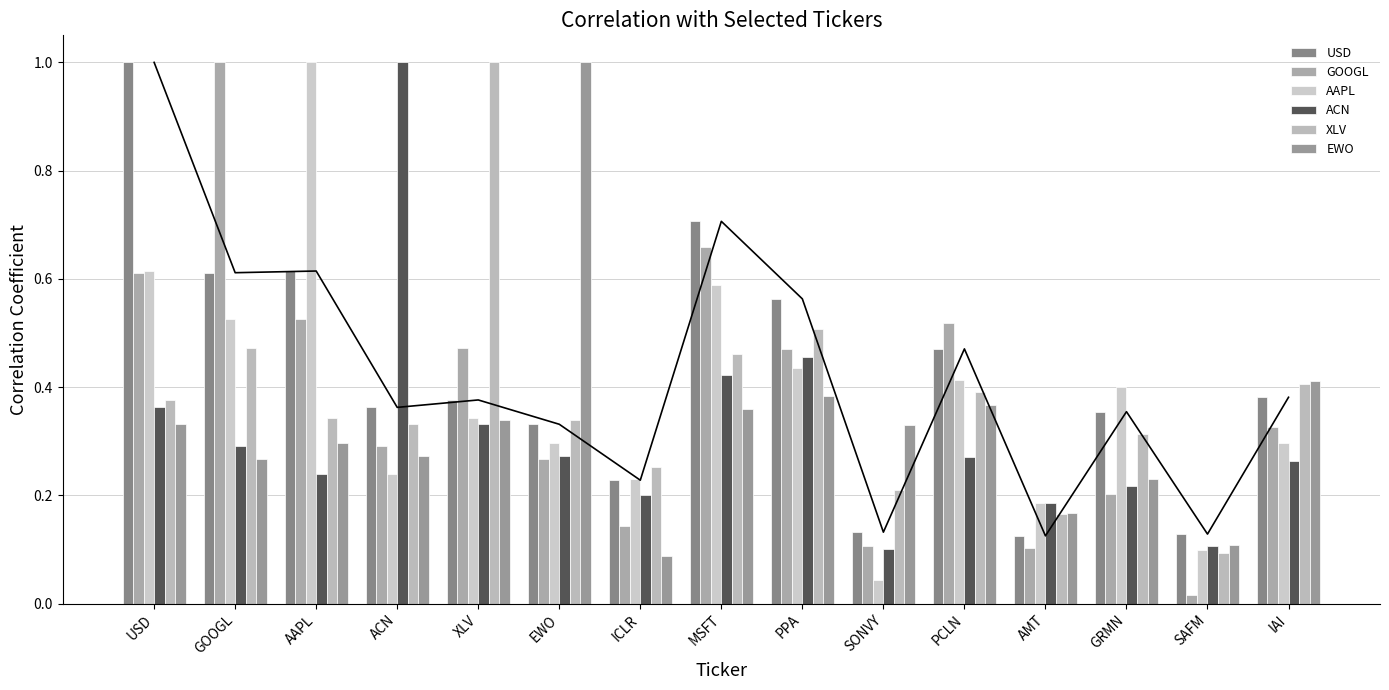

Read the EWO value at GRMN.

0.2